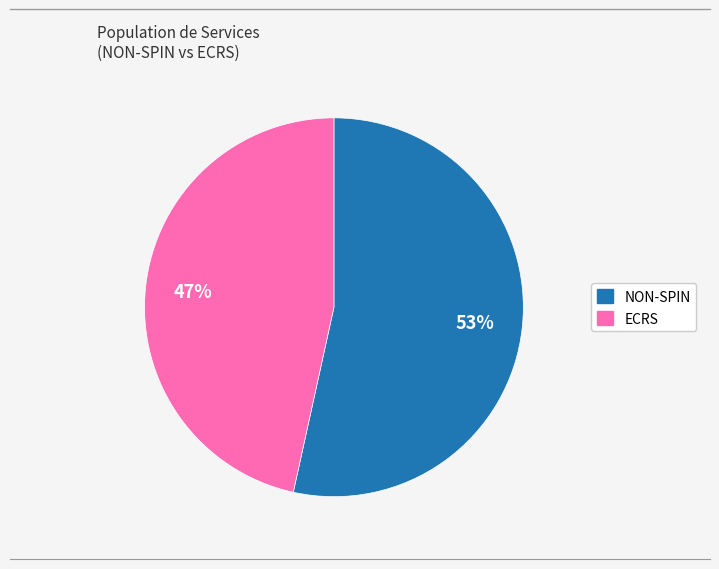

Does any single category account for the majority?

Yes